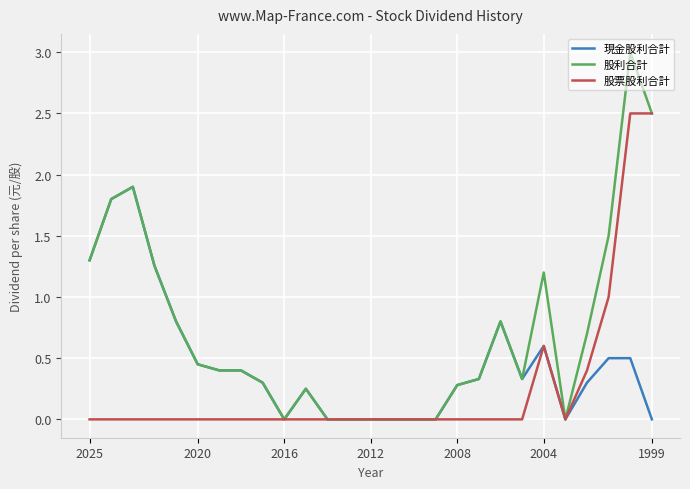

What is the maximum value for 股利合計?

3.0